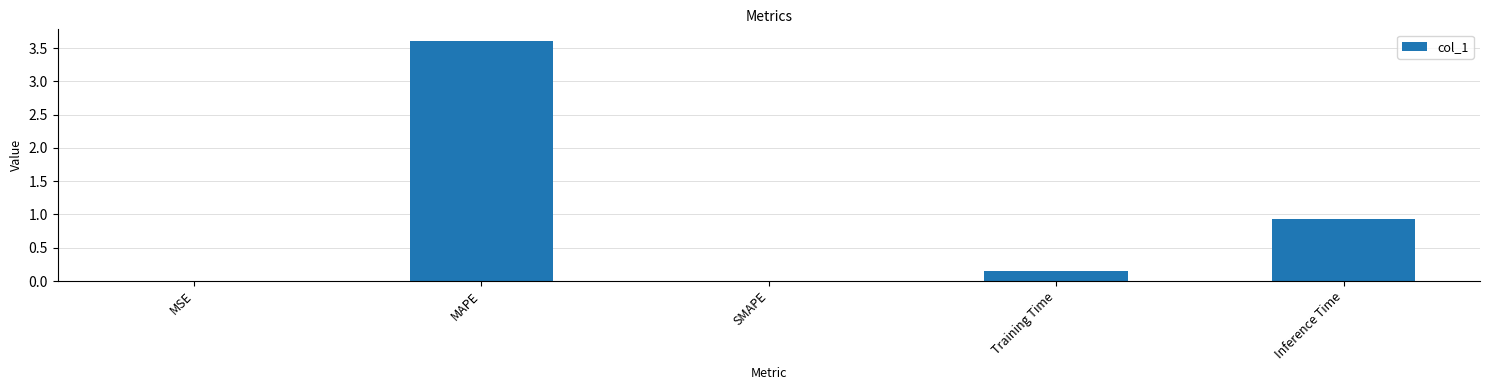

What is the maximum value shown in the chart?

3.6